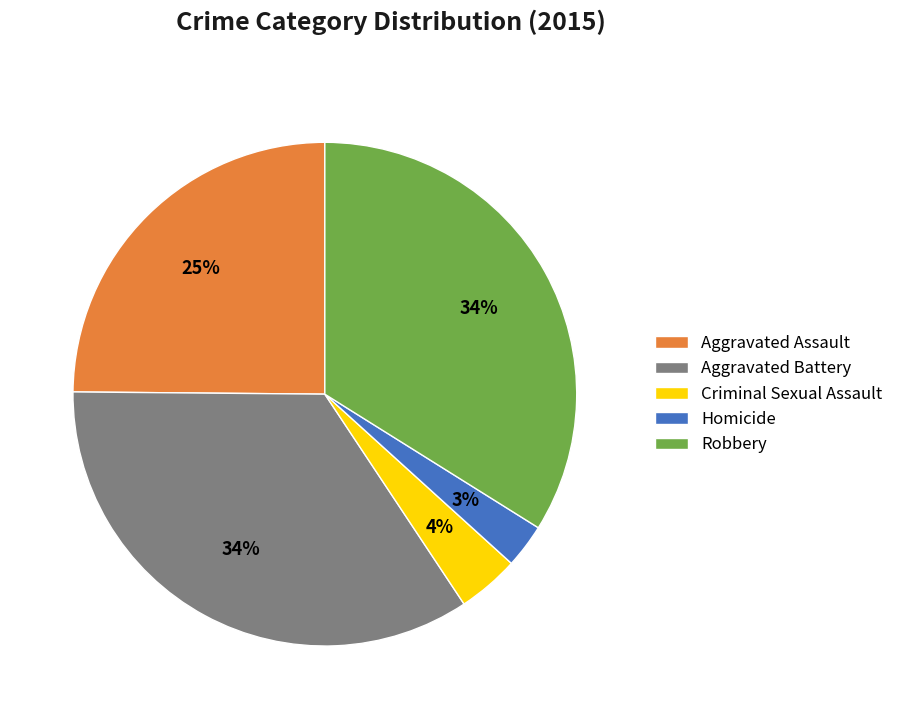

How many segments does this pie chart have?

5